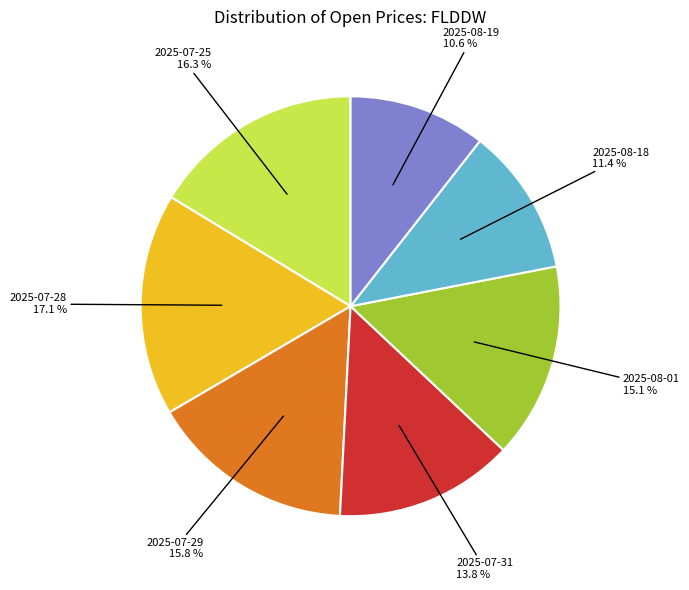

How many slices are in this pie chart?

7